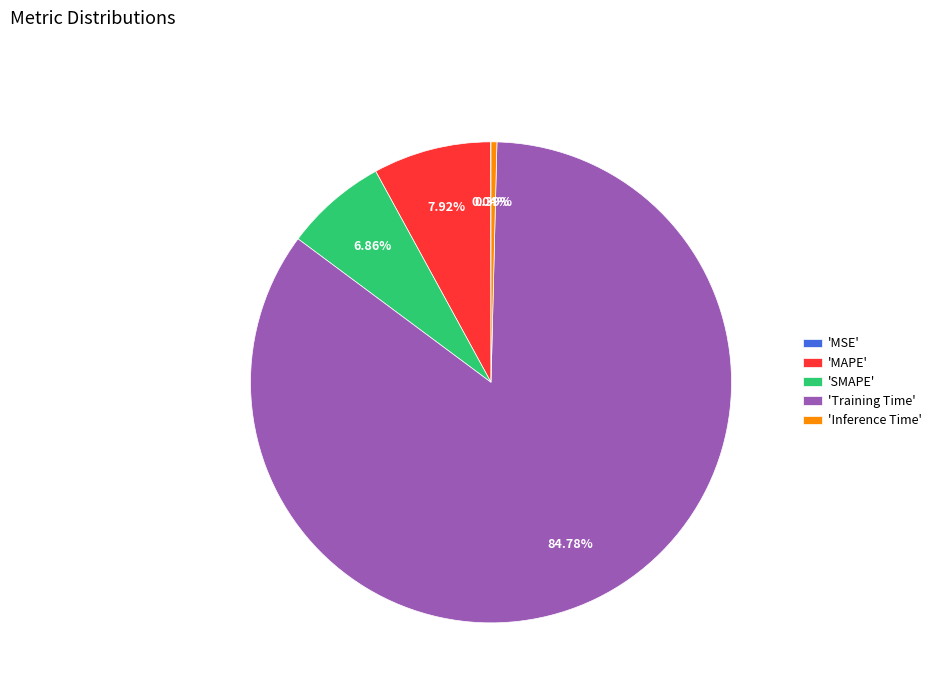

Which category has the biggest portion of the pie?

'Training Time'